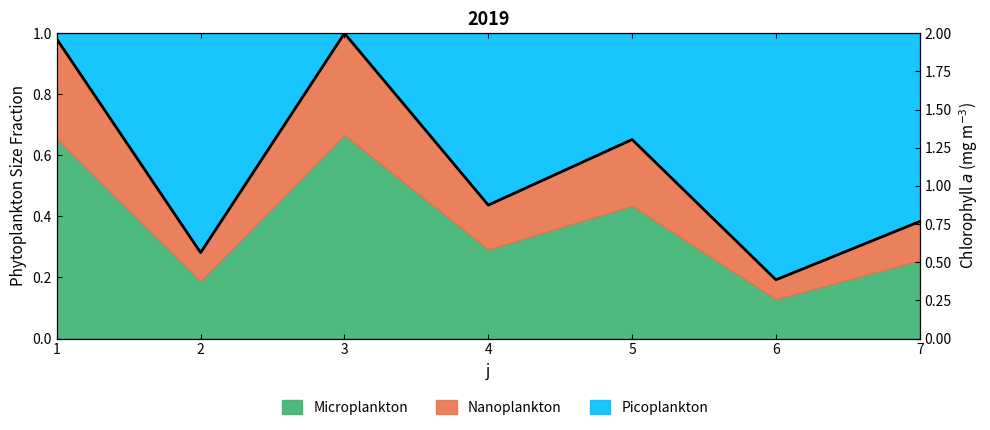

How many data points does each series have?

7